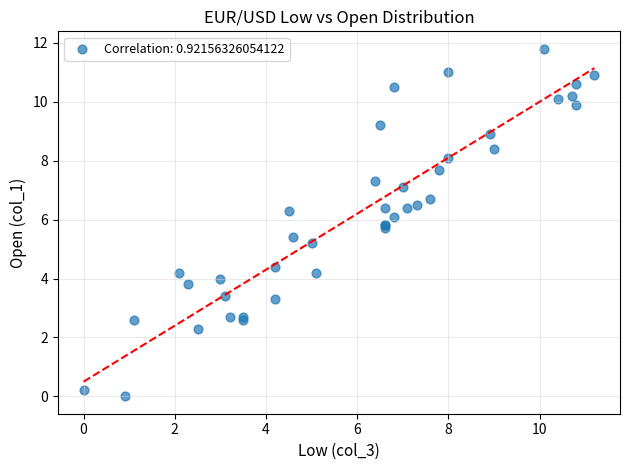

What Y value in the scatter plot is closest to 5?

5.2